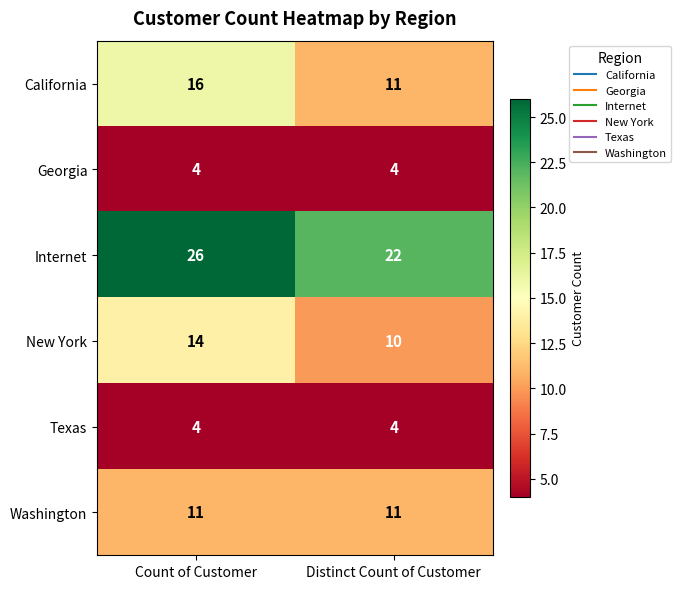

The value of Washington at Count of Customer is 16. True or false?

False